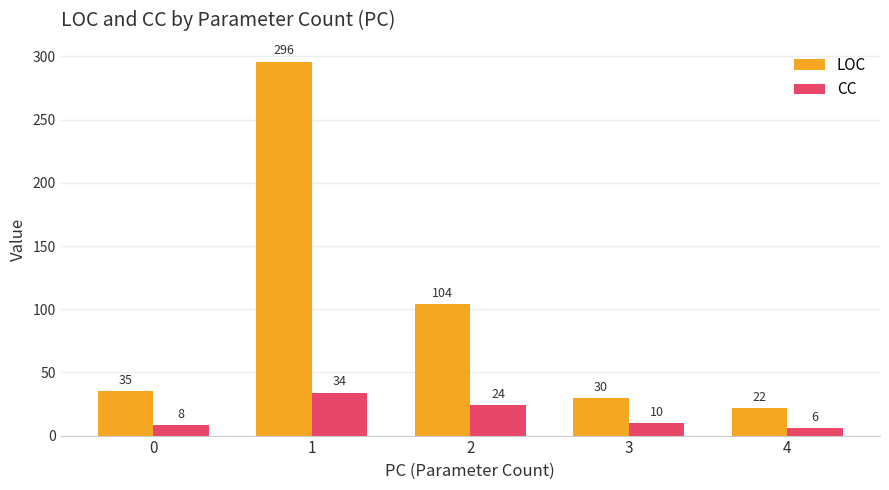

True or false: CC has a value of 8 at 0.

True